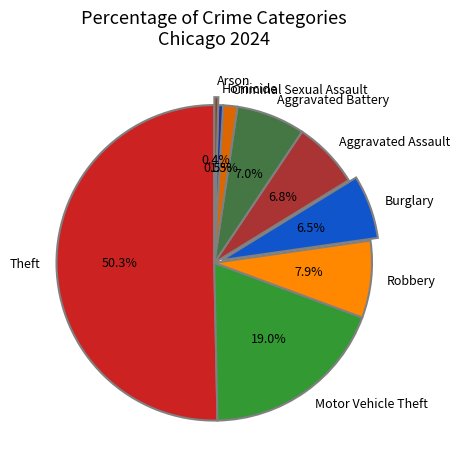

Is the sum of Aggravated Battery and Theft greater than half?

Yes